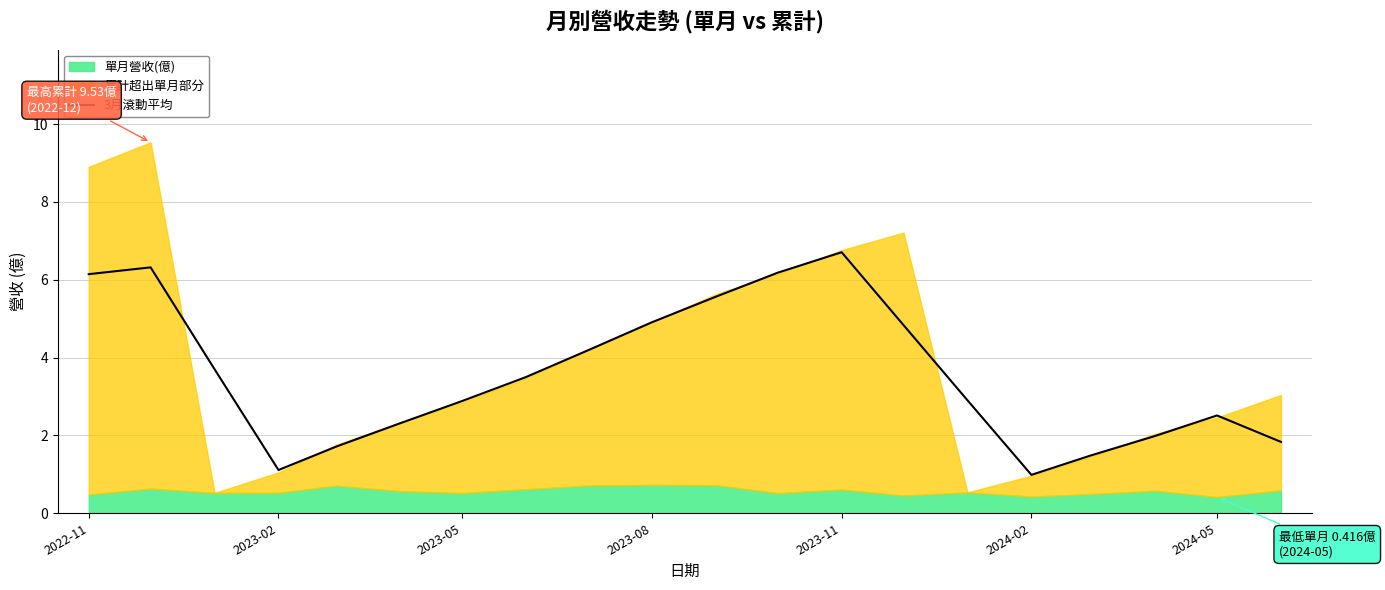

Does the chart have visible grid lines?

Yes